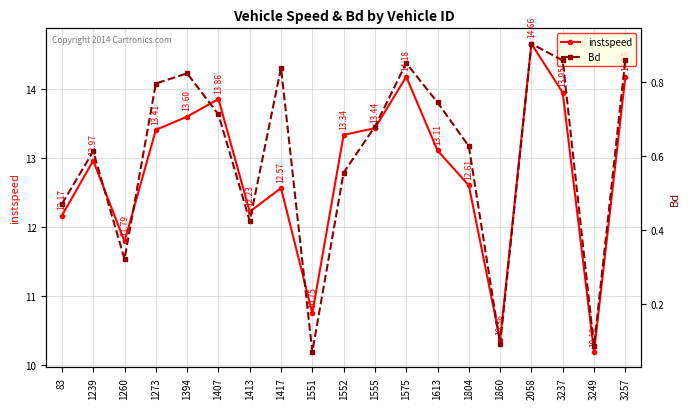

How many interior local valleys does the instspeed series have?

5